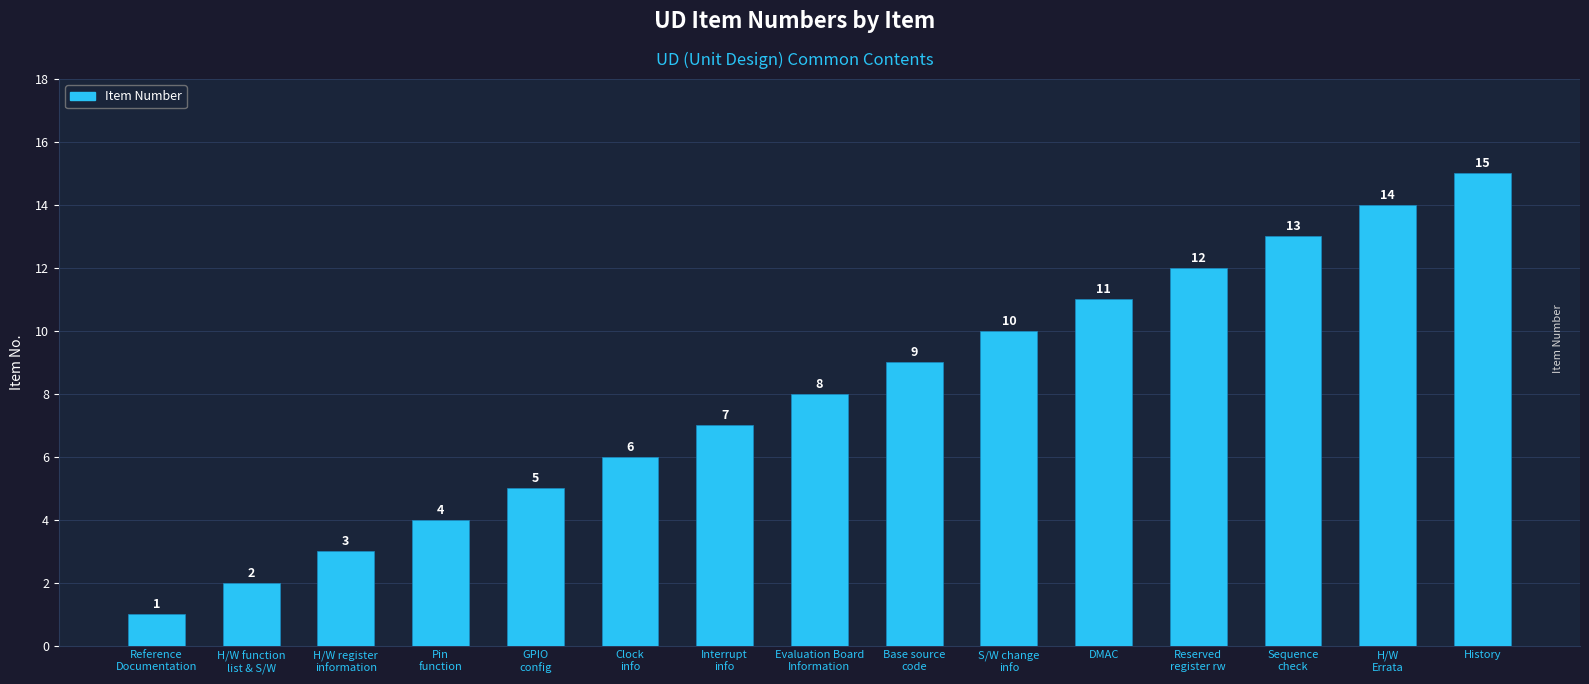

List the labels in order of value, smallest first.

Reference
Documentation, H/W function
list & S/W, H/W register
information, Pin
function, GPIO
config, Clock
info, Interrupt
info, Evaluation Board
Information, Base source
code, S/W change
info, DMAC, Reserved
register rw, Sequence
check, H/W
Errata, History